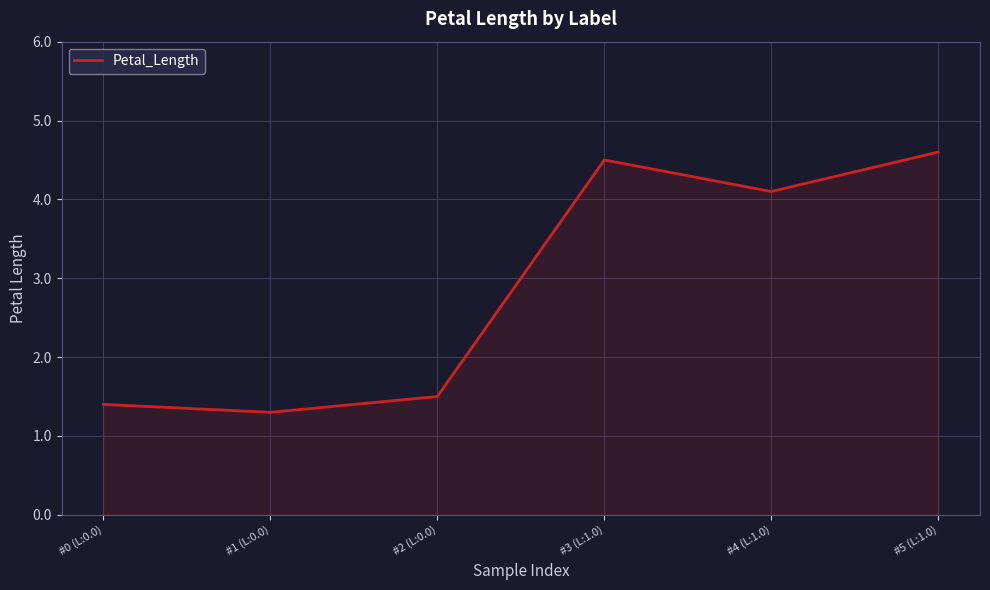

What is the change in value from #3 (L:1.0) to #4 (L:1.0)?

-0.4